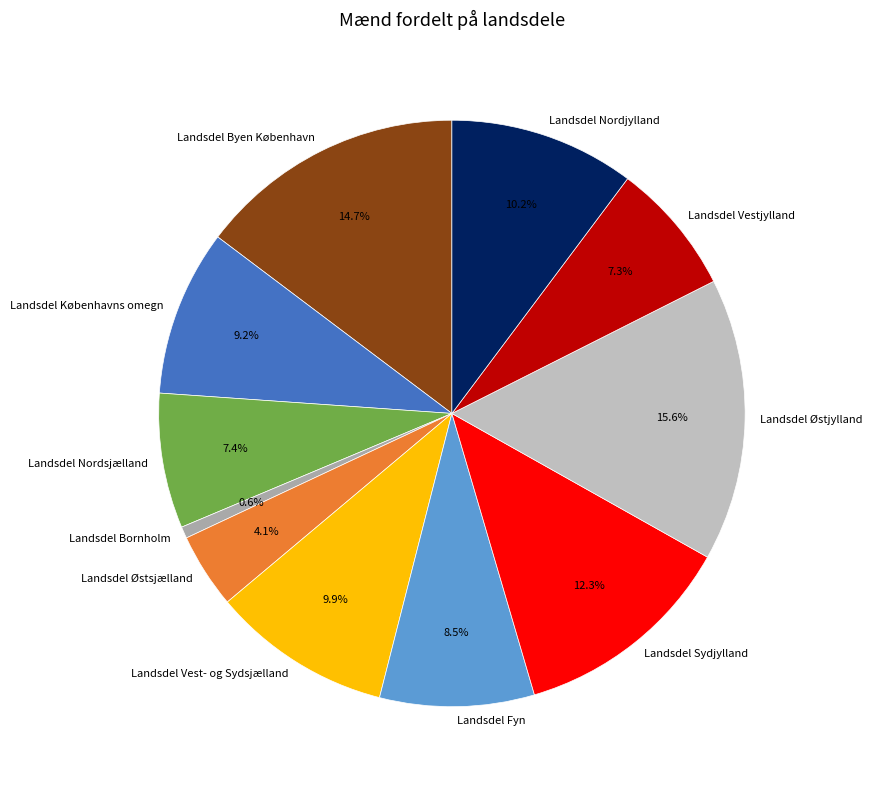

Which has a higher value, Landsdel Østjylland or Landsdel Fyn?

Landsdel Østjylland